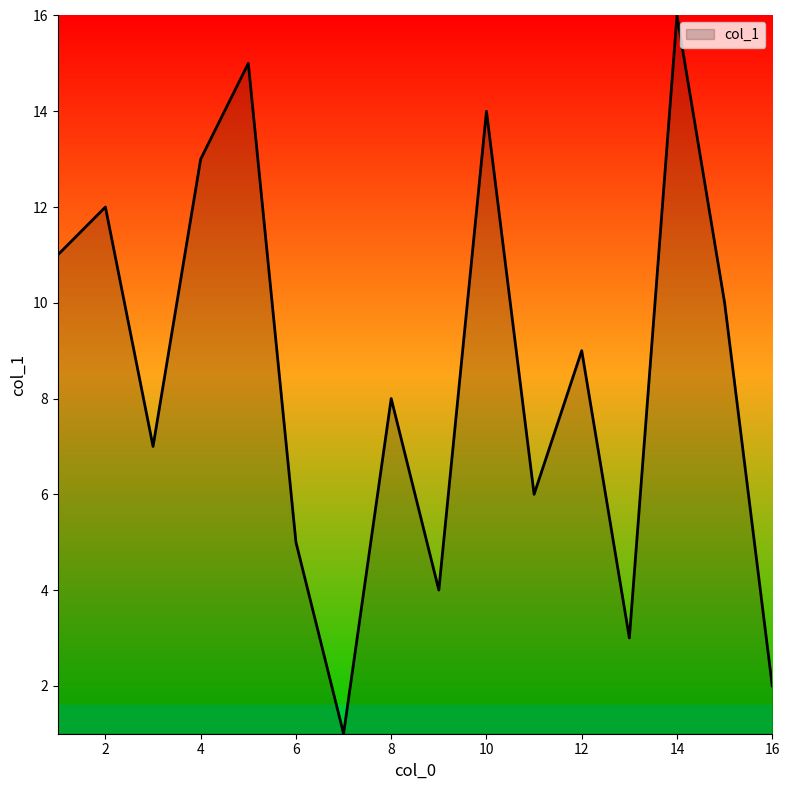

True or false: there are more than 0 points higher than both neighbors.

True